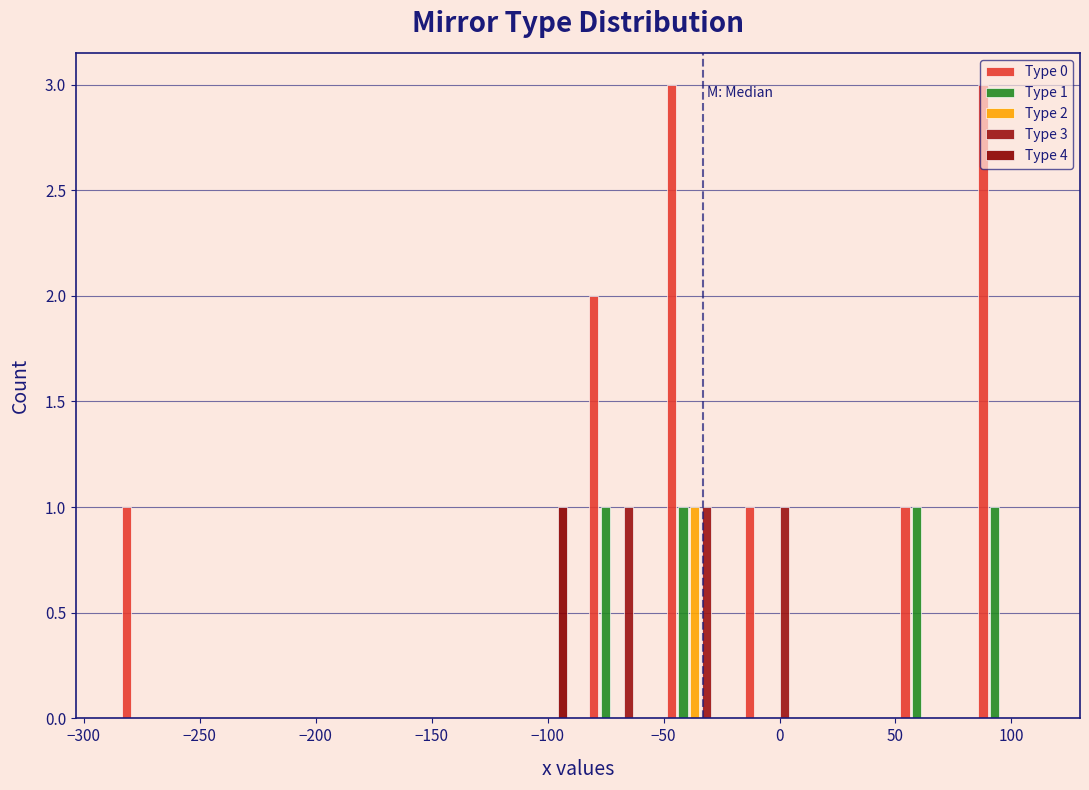

In the Type 4 series, which range on the x-axis has the tallest bar?

-120 to -85